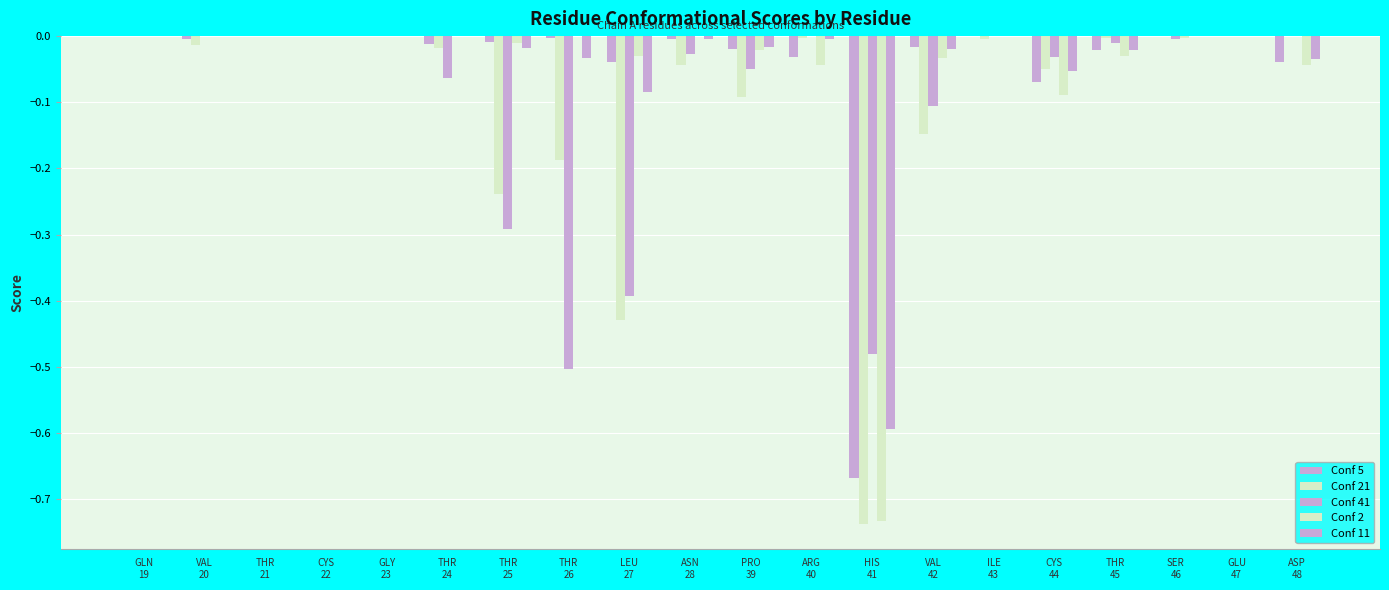

What position from the left is THR
45?

17